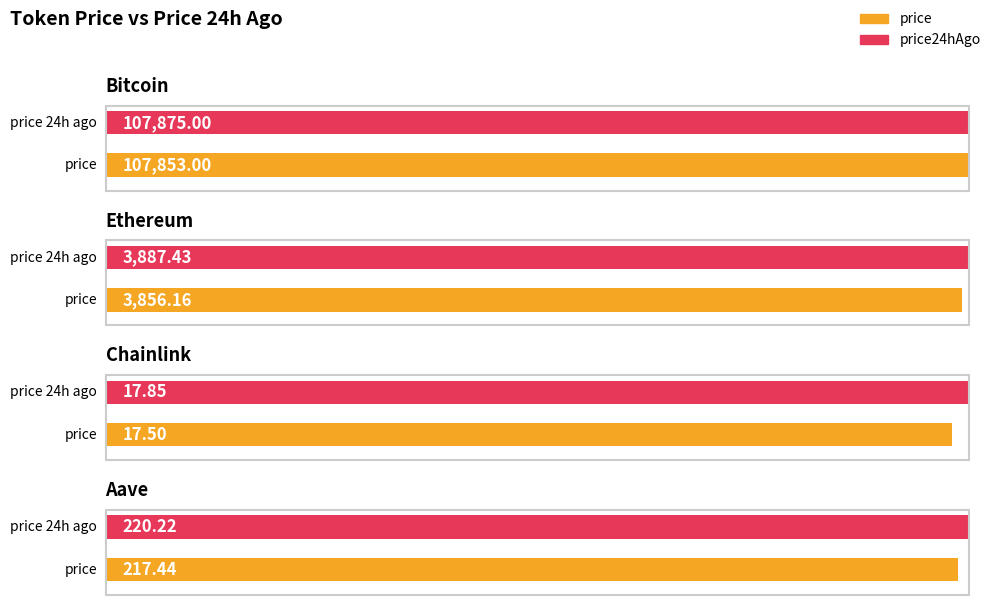

What is the smallest value displayed?

17.5